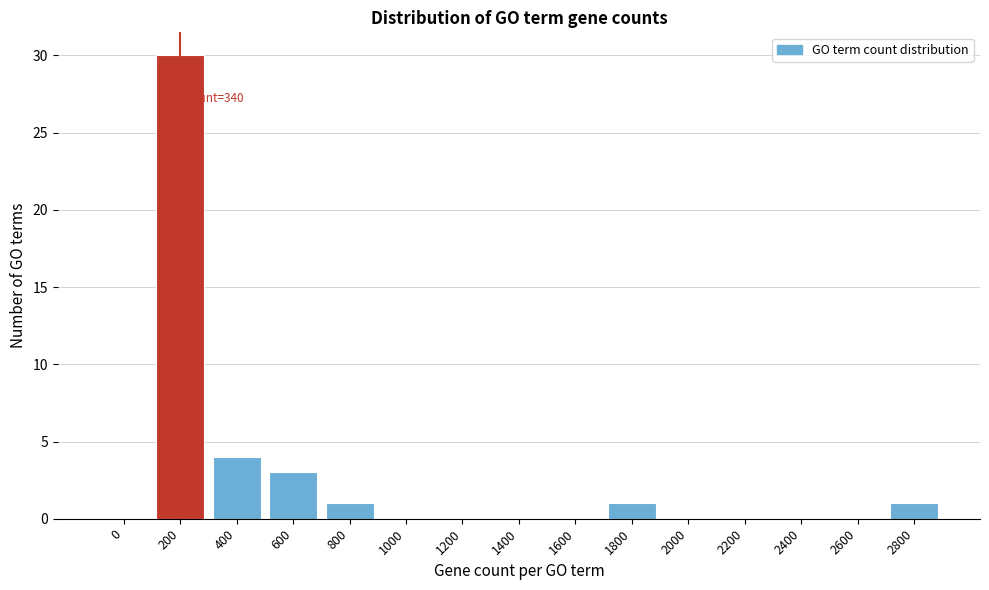

Reading right to left, what are all the values shown in this chart?

2800=1	2600=0	2400=0	2200=0	2000=0	1800=1	1600=0	1400=0	1200=0	1000=0	800=1	600=3	400=4	200=30	0=0